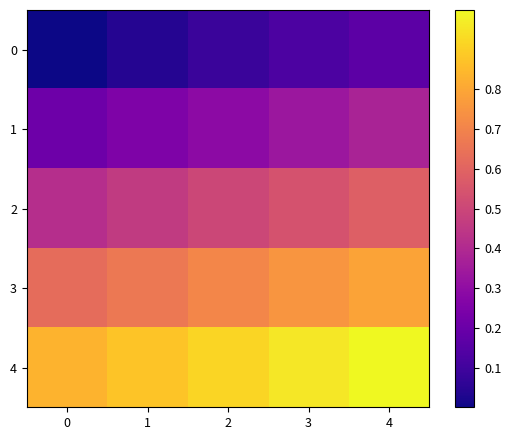

At how many categories does at least one series exceed 0?

5